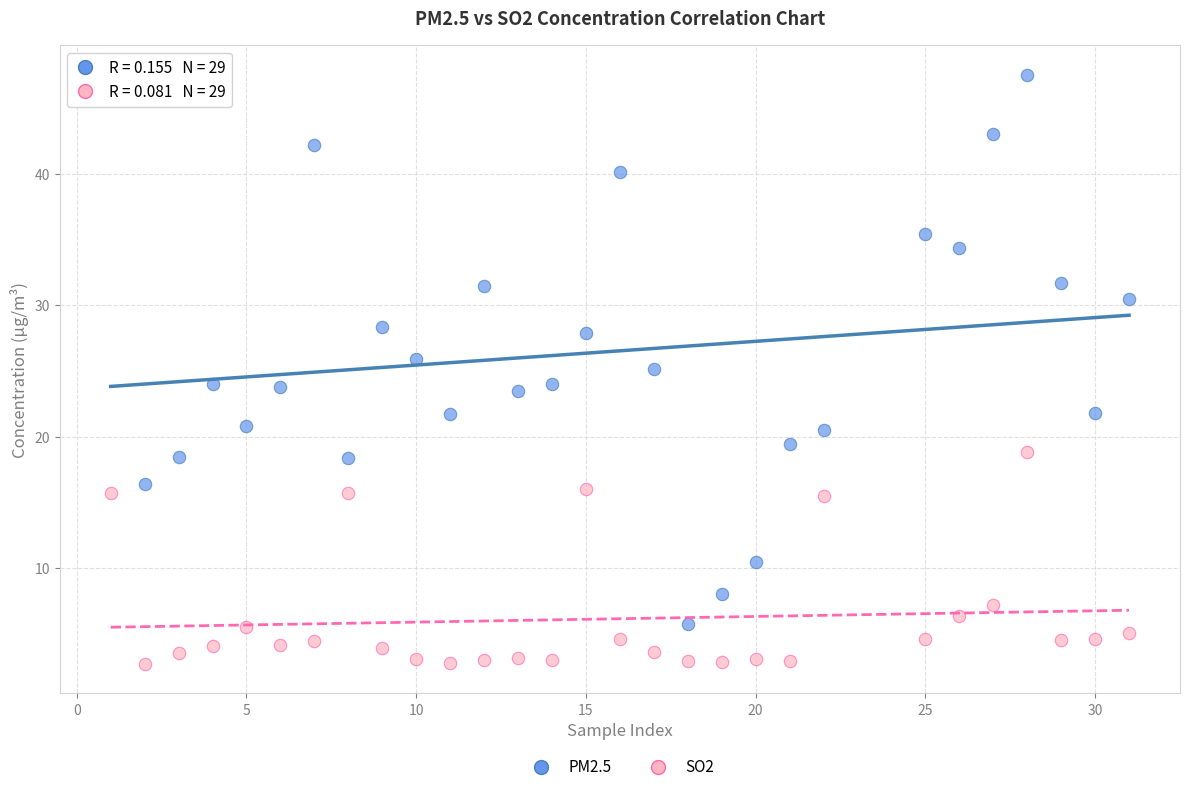

Which series contains the lowest Y value?

SO2